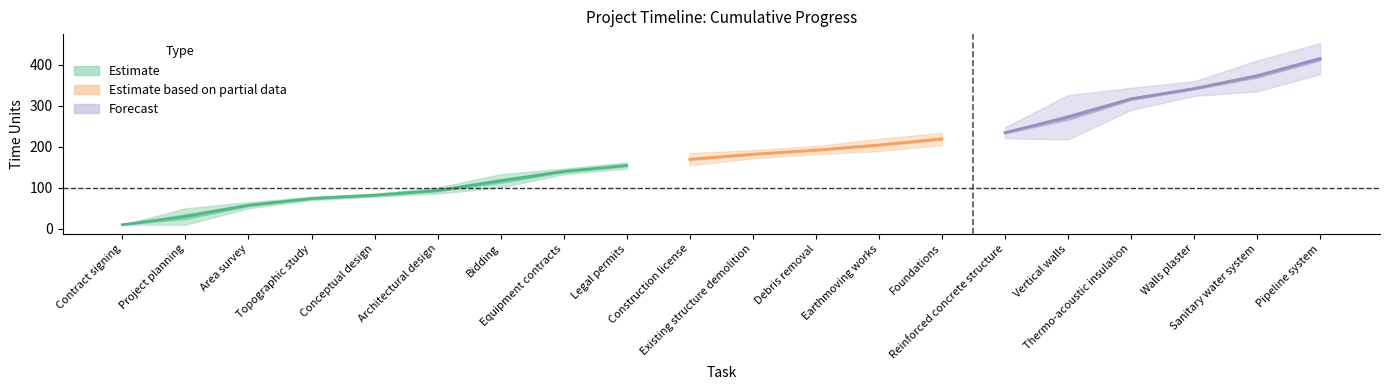

True or false: Start Time has a value of 10 at Contract signing.

True